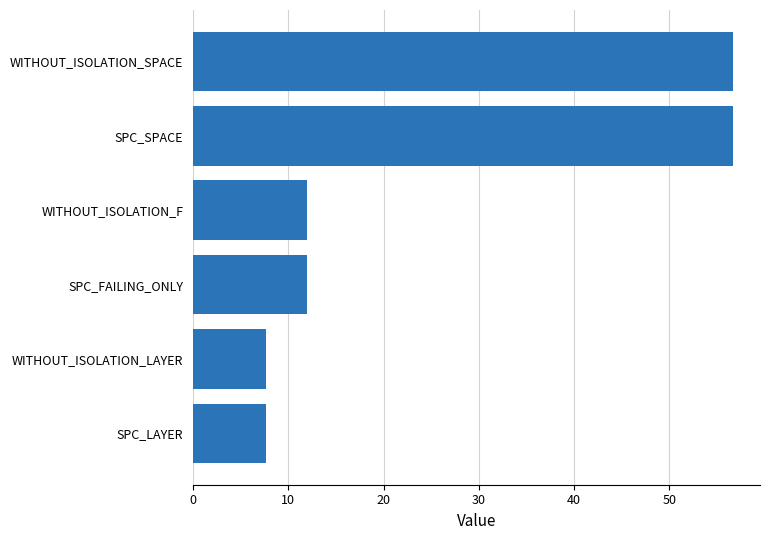

Count the number of data series in this chart.

1